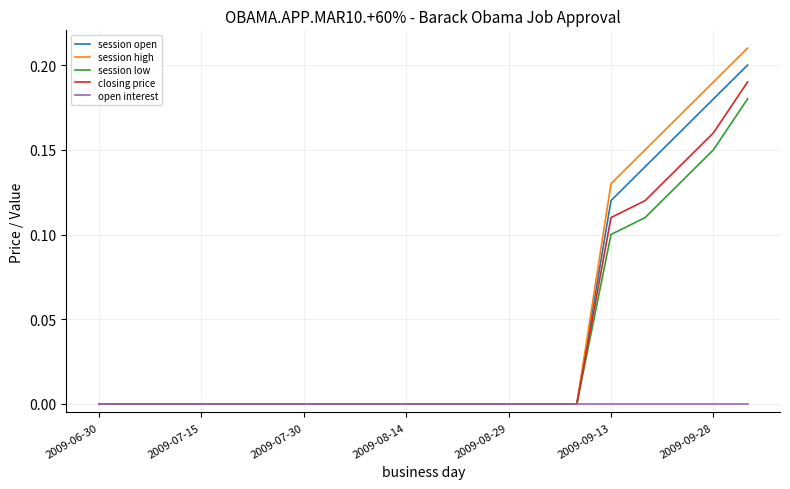

List the series in order of their peak value, lowest first.

open interest, session low, closing price, session open, session high